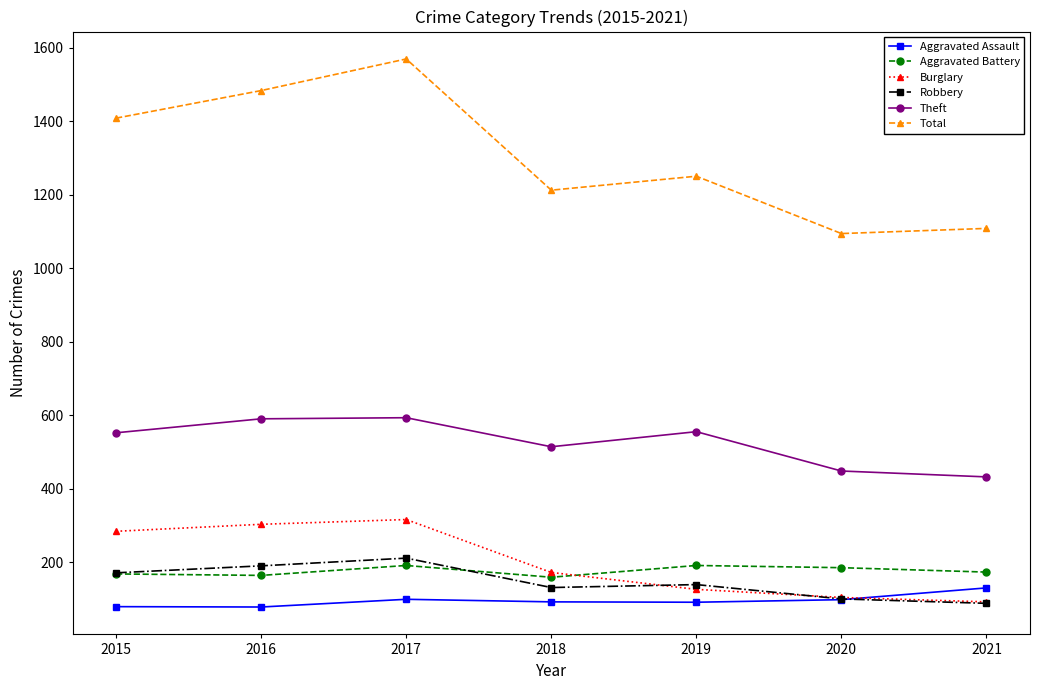

True or false: Theft has more than 2 interior local peaks.

False